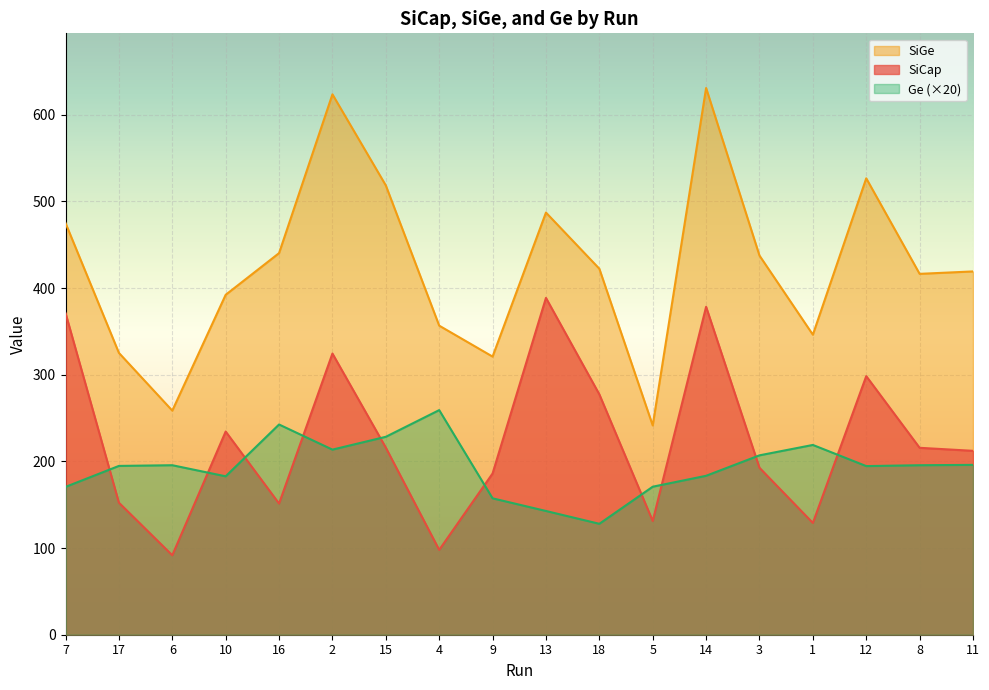

What is the greatest value displayed?

630.9